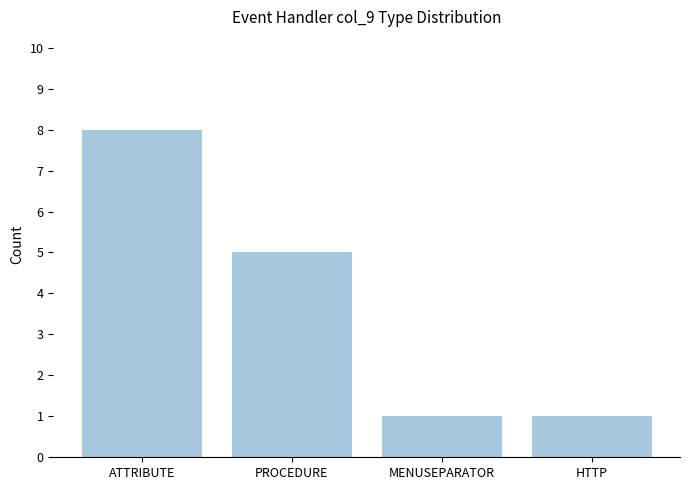

What is the value of the 2nd bar from the left?

5